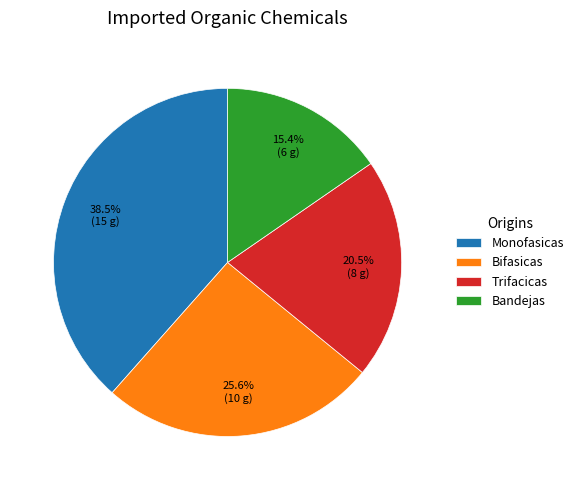

True or false: Monofasicas accounts for 26% of the total.

False